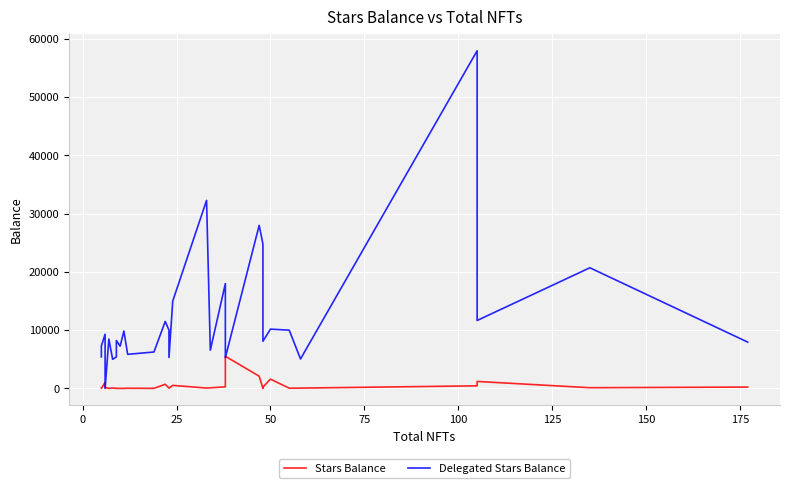

What is the value of the Stars Balance point at the 17th from the left?

58.0